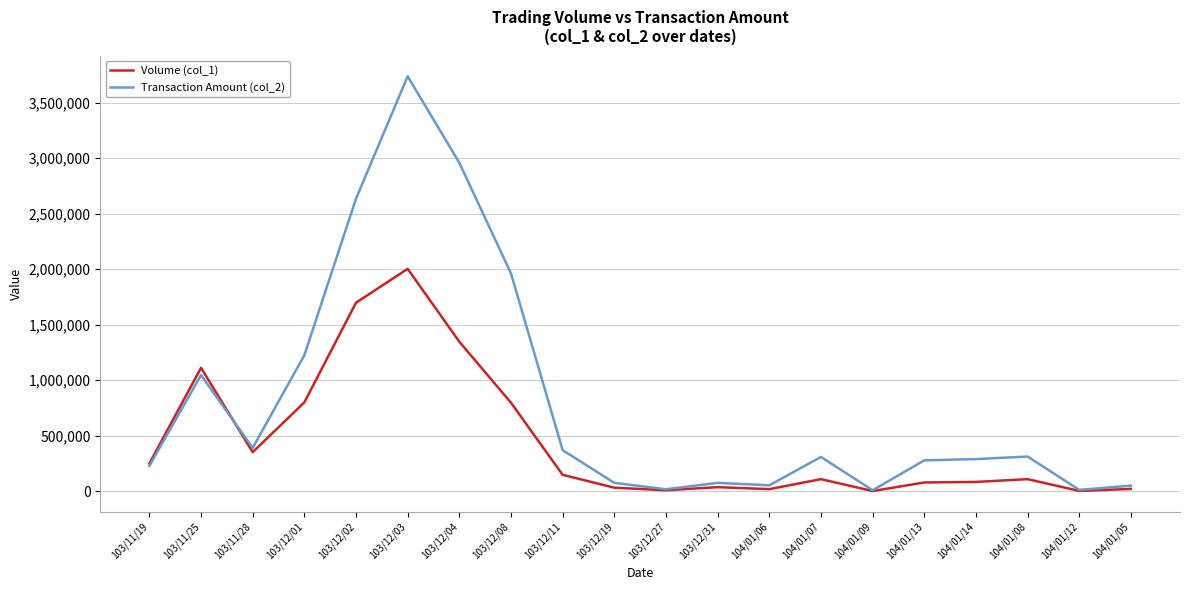

Rank the series by their maximum value, from lowest to highest.

Volume (col_1), Transaction Amount (col_2)